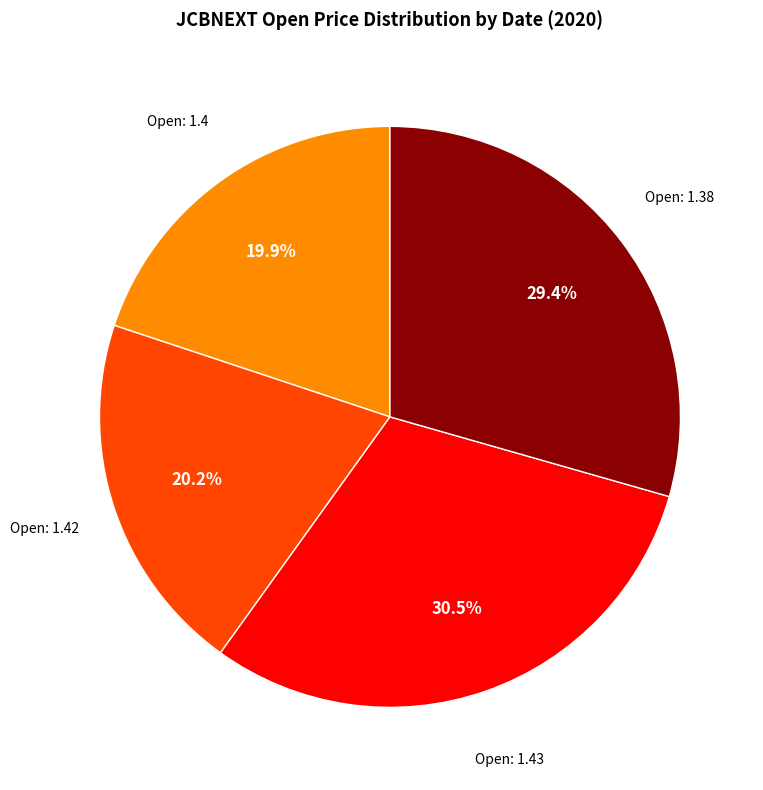

How many segments does this pie chart have?

4